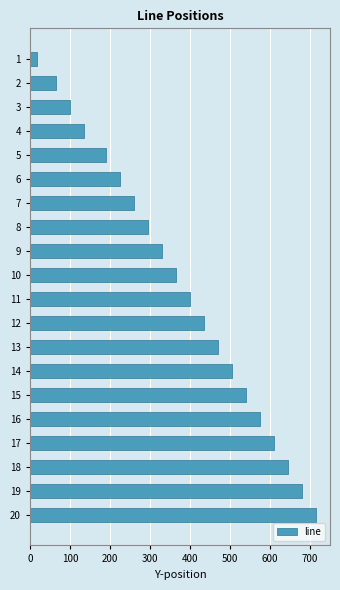

Count the number of data series in this chart.

1